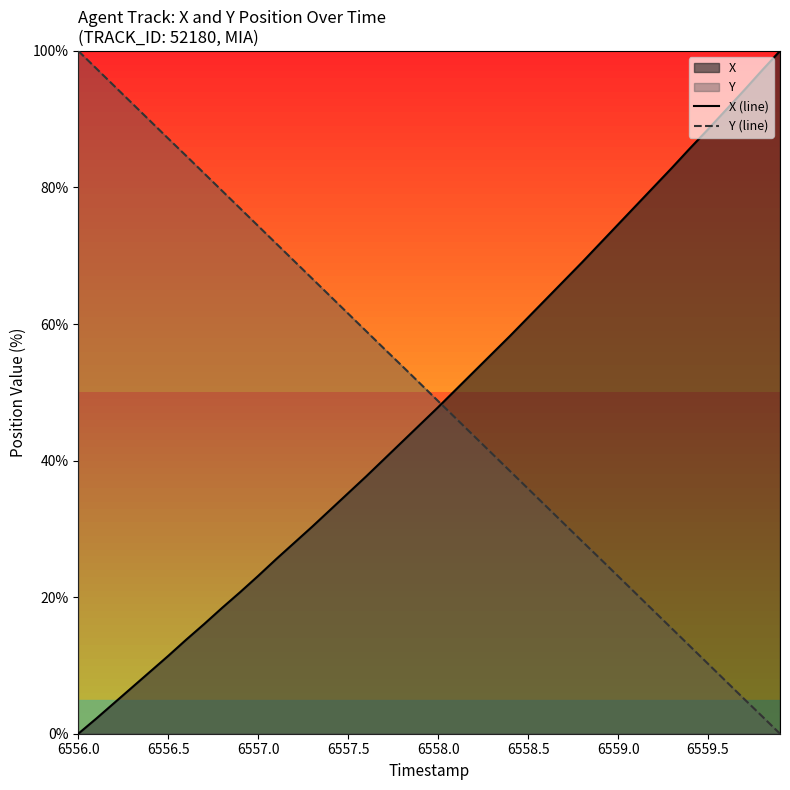

Which series has the largest total across all categories?

Y (line)